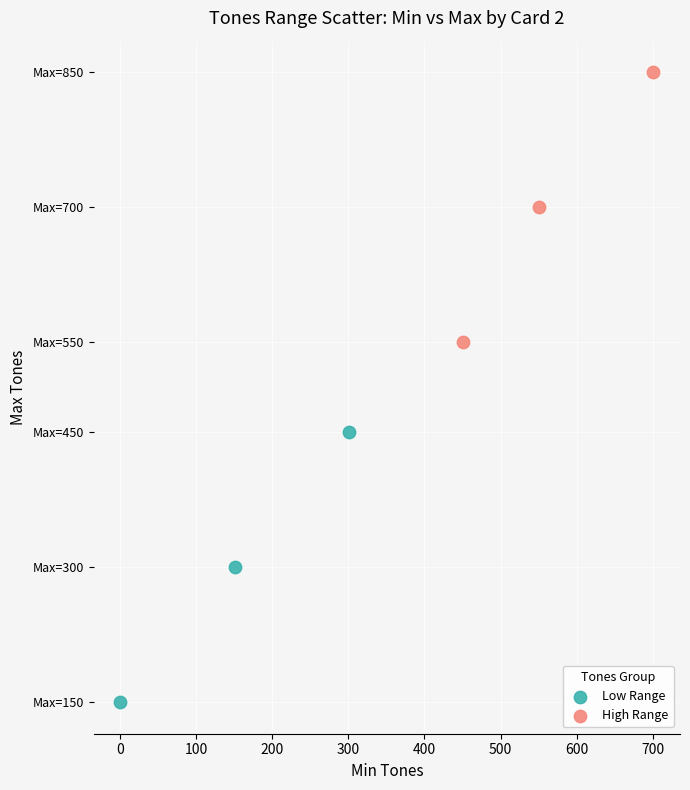

Which series reaches the maximum Y coordinate?

High Range